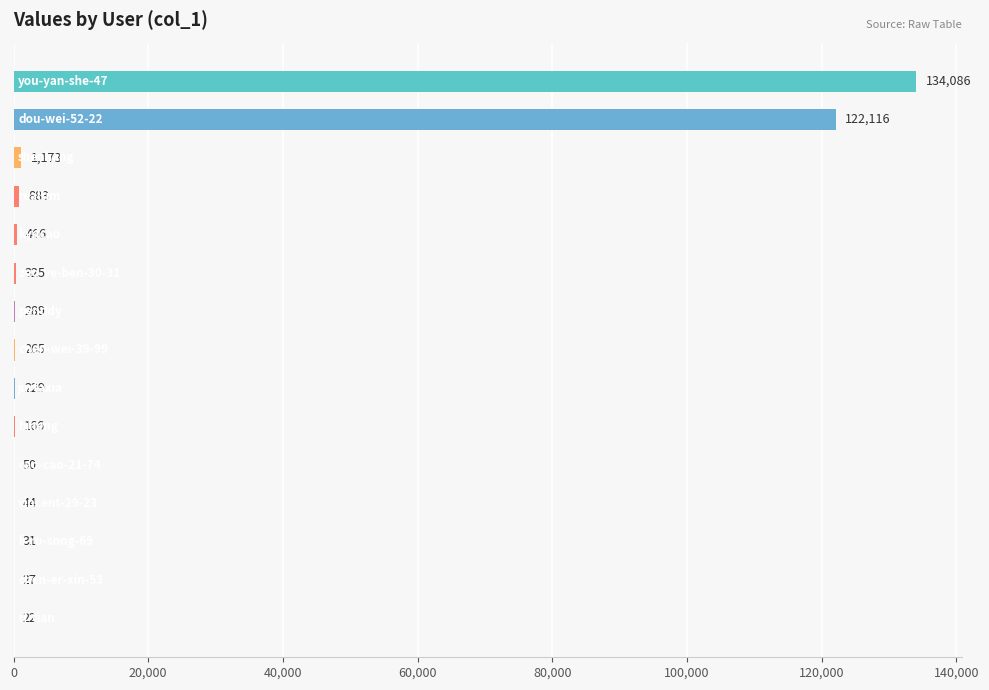

What is the sum of all values?

260172